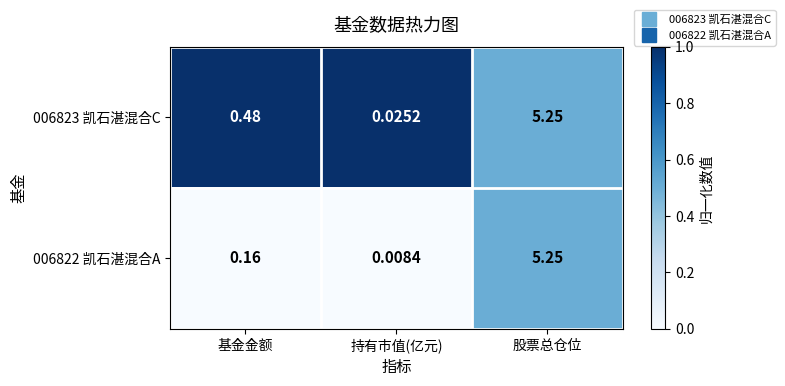

Rank the categories by 006823 凯石湛混合C value from lowest to highest.

持有市值(亿元), 基金金额, 股票总仓位